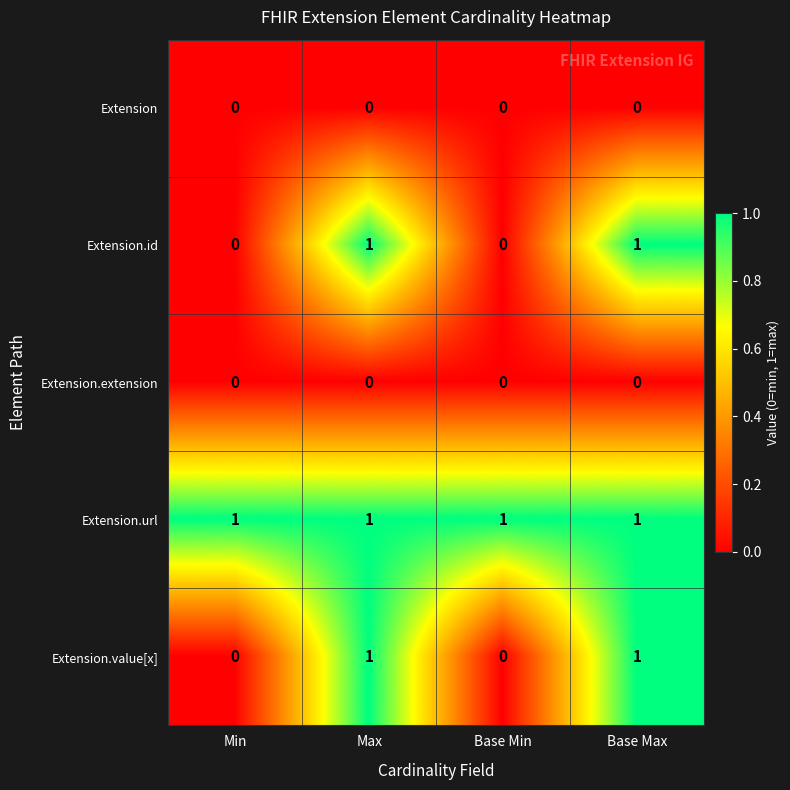

Reading left to right, what are all the values shown in this chart?

Extension: Min=0	Max=0	Base Min=0	Base Max=0
Extension.id: Min=0	Max=1	Base Min=0	Base Max=1
Extension.extension: Min=0	Max=0	Base Min=0	Base Max=0
Extension.url: Min=1	Max=1	Base Min=1	Base Max=1
Extension.value[x]: Min=0	Max=1	Base Min=0	Base Max=1